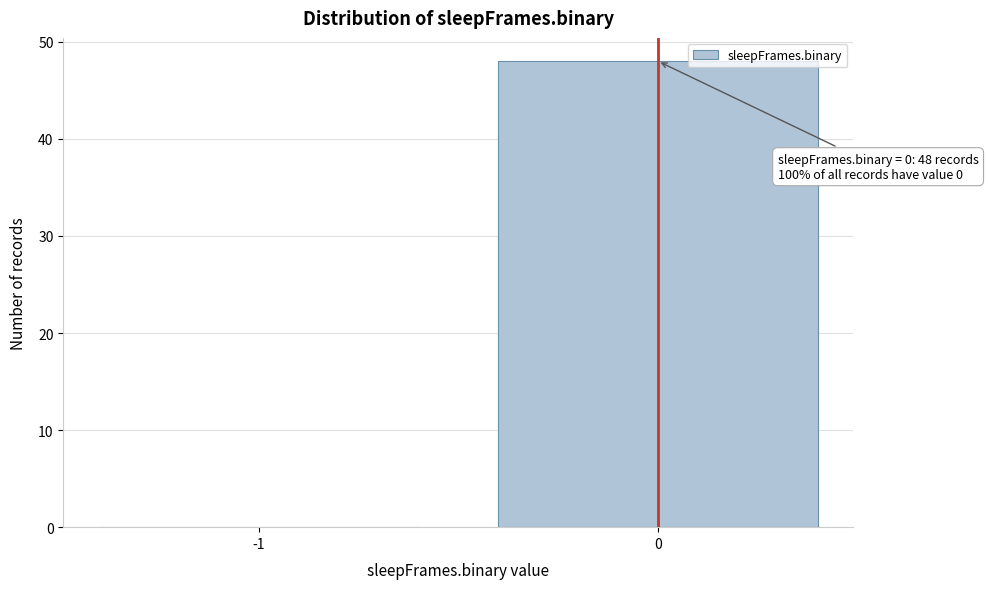

Reading left to right, list all the values displayed in this chart.

-1=0	0=48